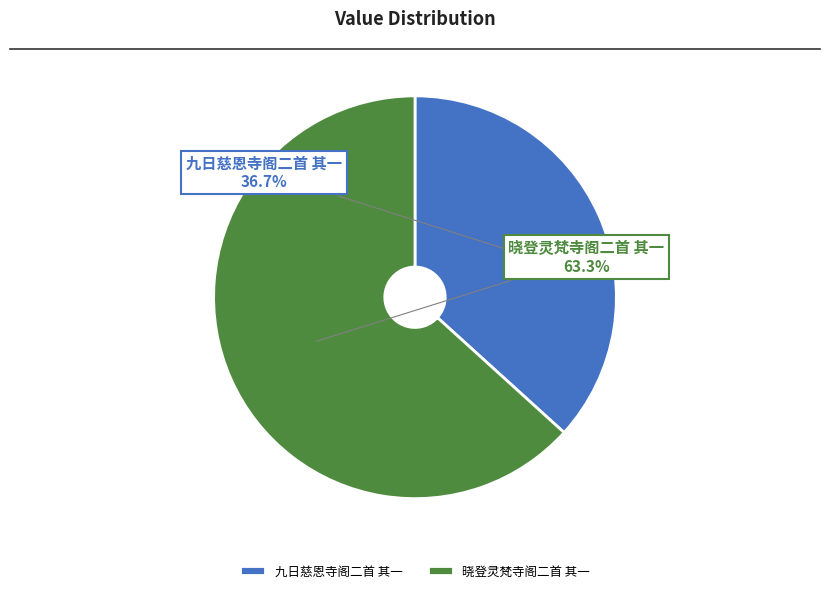

The 九日慈恩寺阁二首 其一 slice represents 43% of the pie. True or false?

False